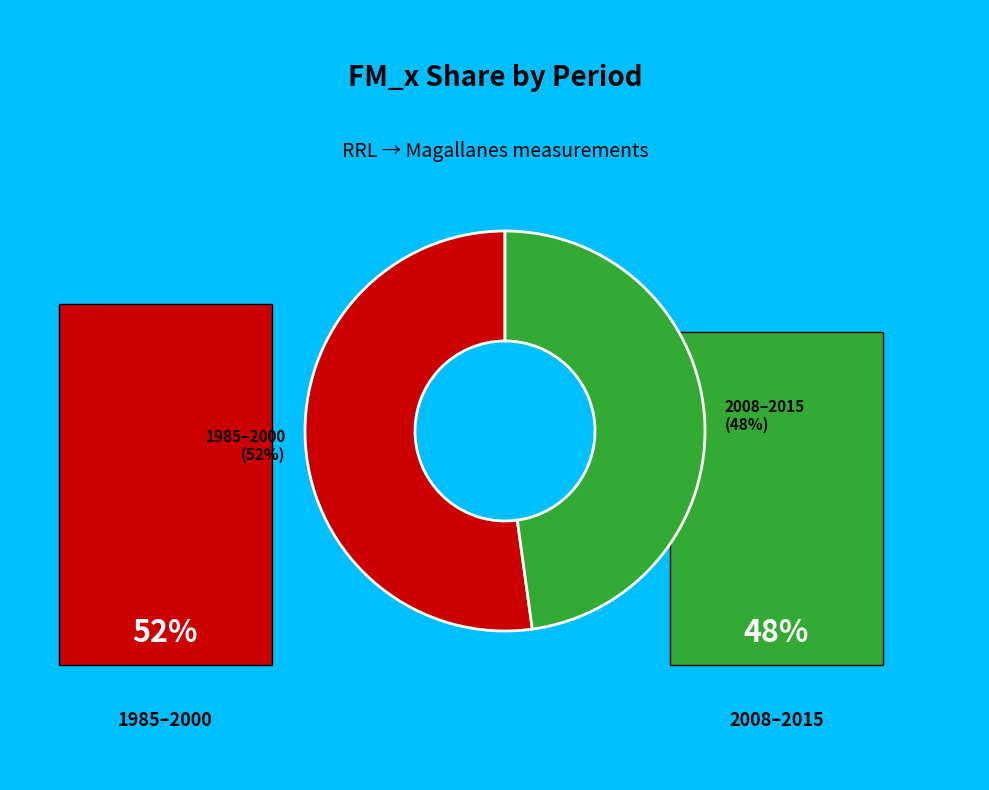

Count the number of slices in the pie.

2